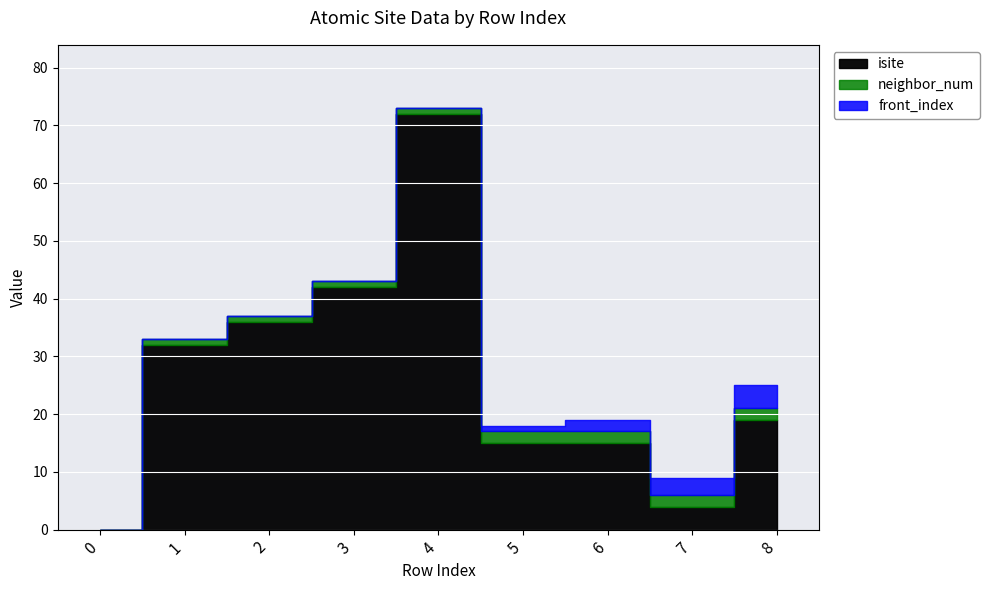

At 3, list the series in order from smallest to largest.

front_index, neighbor_num, isite